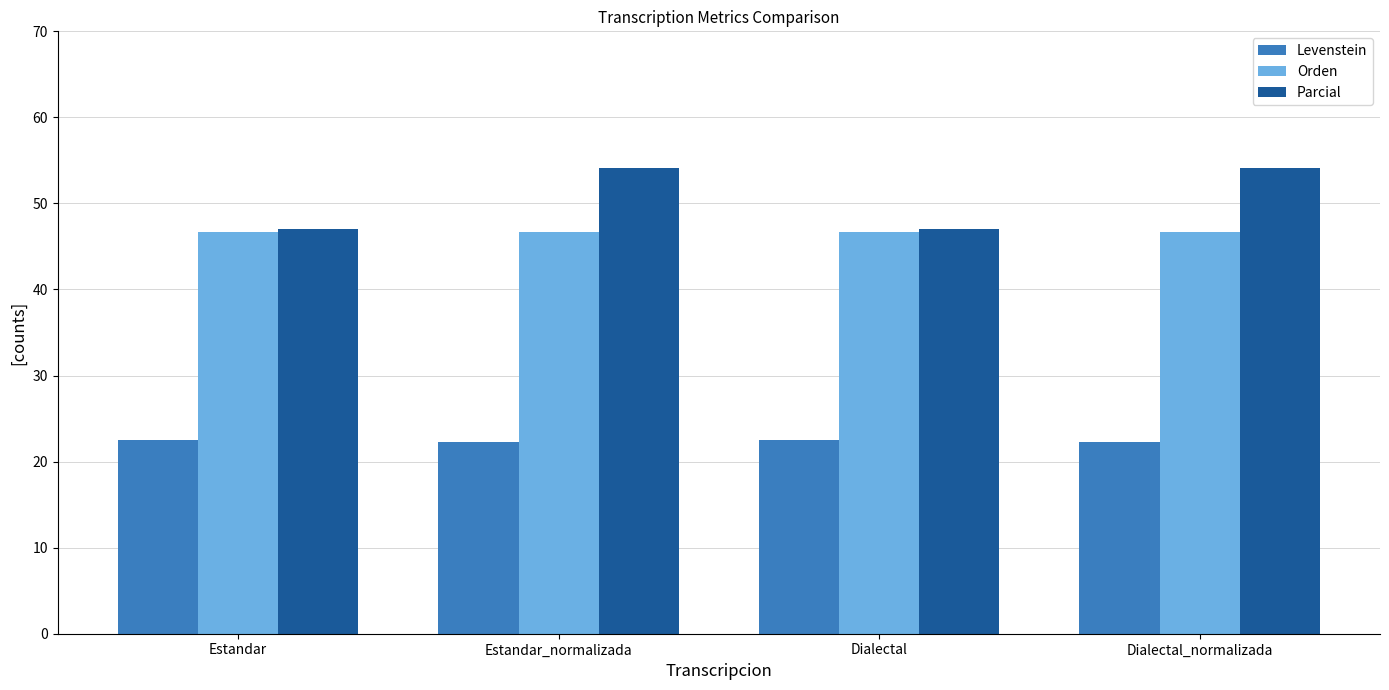

What is the greatest value displayed?

54.2